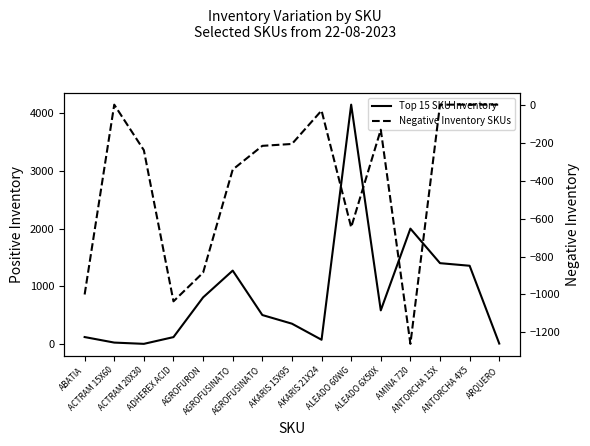

At which label is Negative Inventory SKUs closest to -630?

ALEADO 60WG